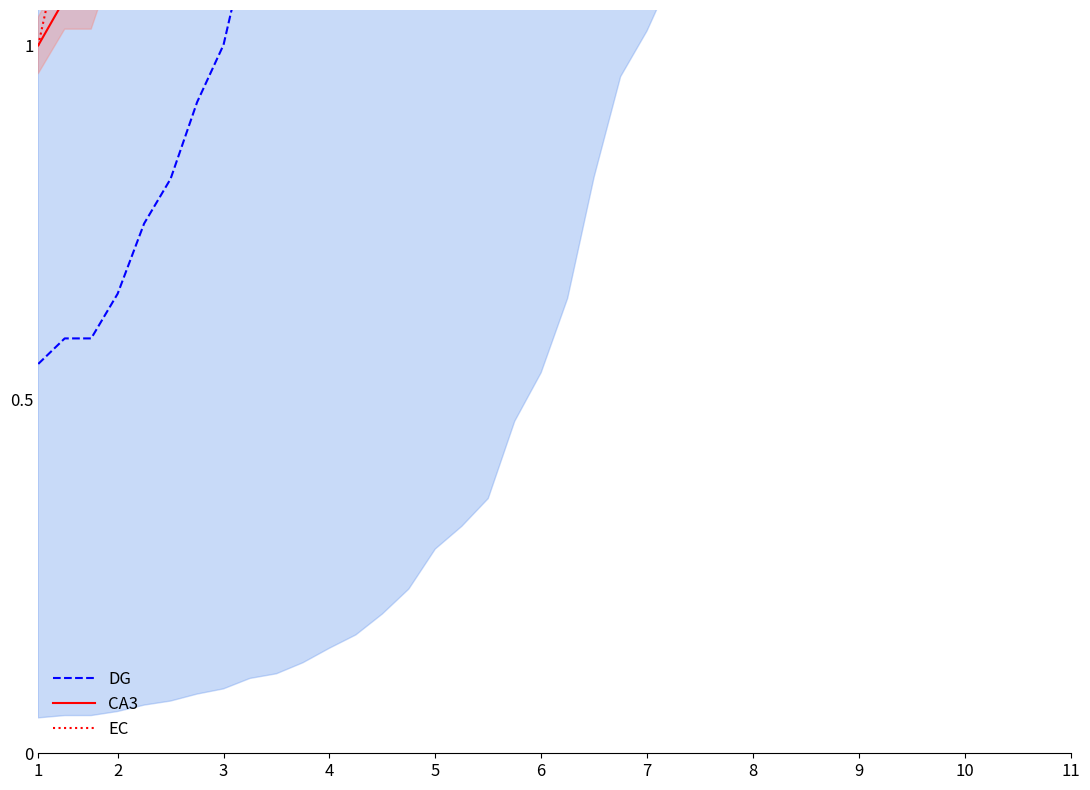

List the series in order of their peak value, lowest first.

DG, CA3, EC